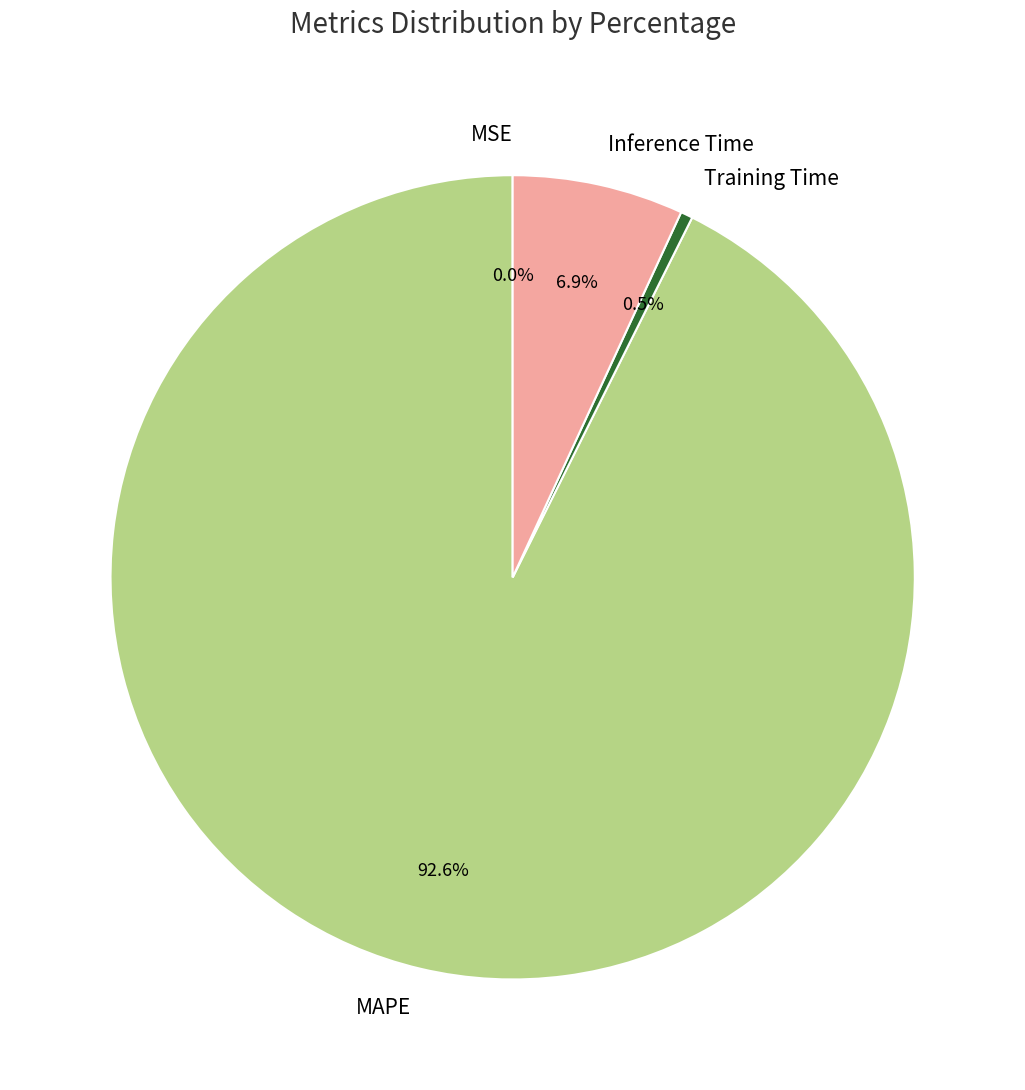

To the nearest percent, what percentage of the pie is Inference Time?

7%